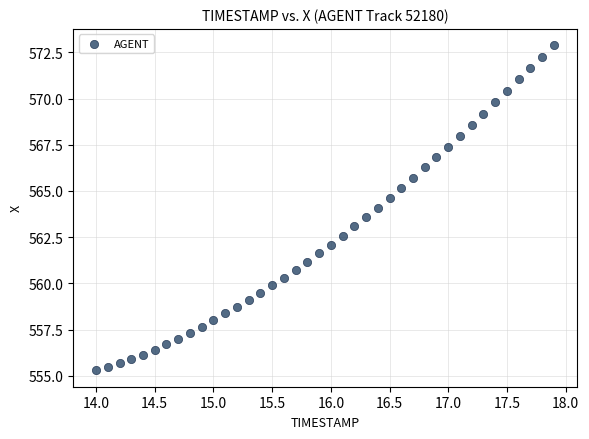

What is the range of X values (max minus min)?

3.9